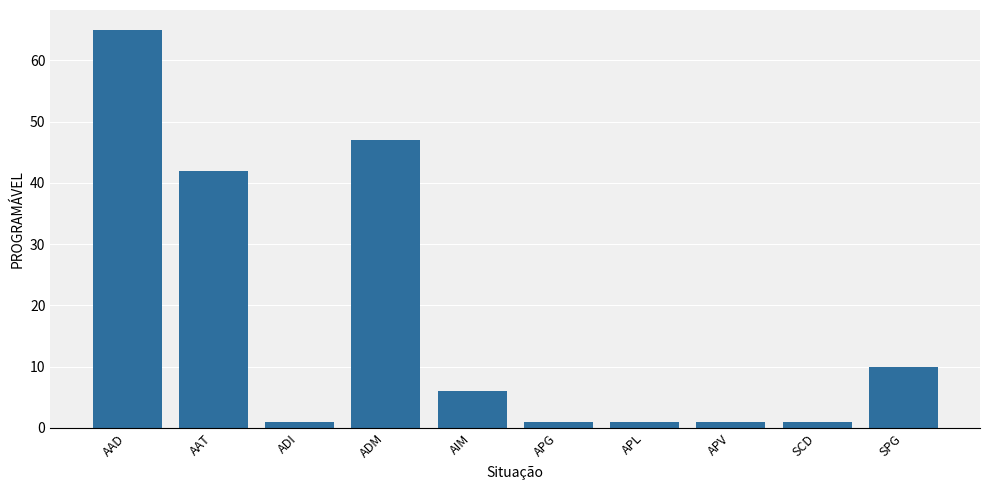

What position from the right is AAT?

9